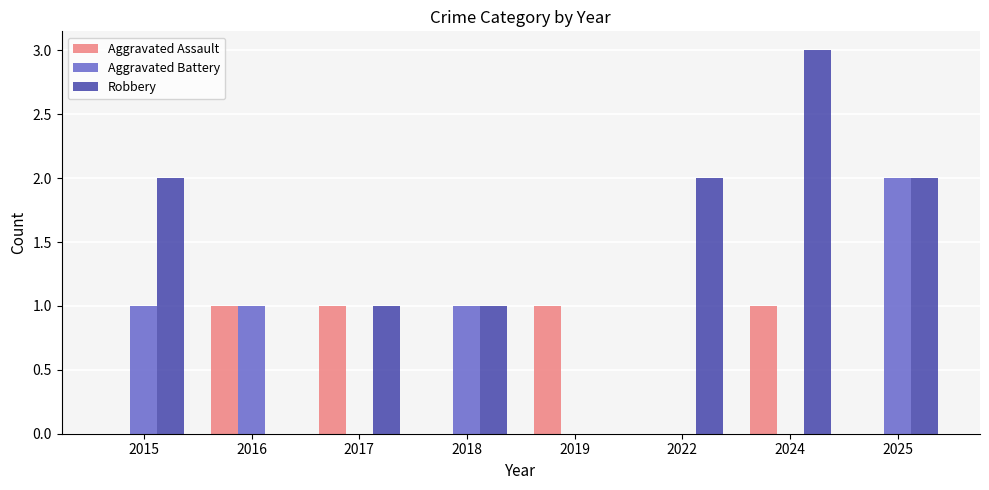

The Robbery series shows 5 at 2024. True or false?

False